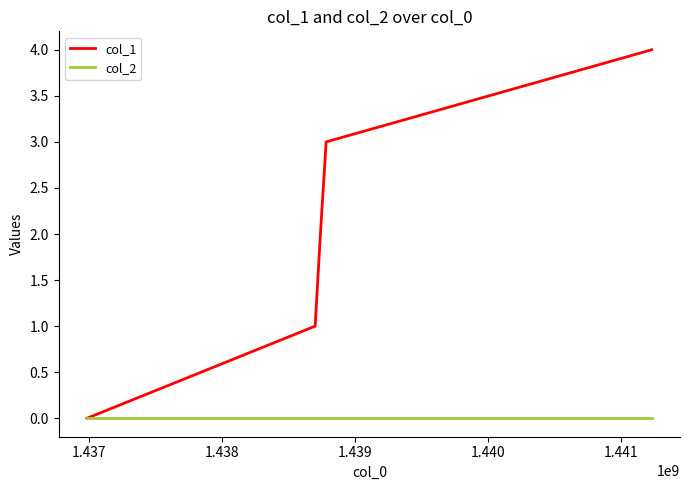

Which series has the largest total across all categories?

col_1